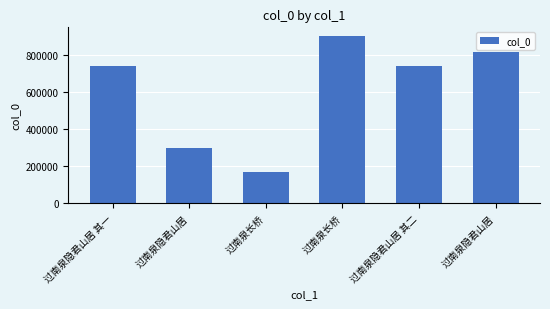

Does the chart contain any negative values?

No